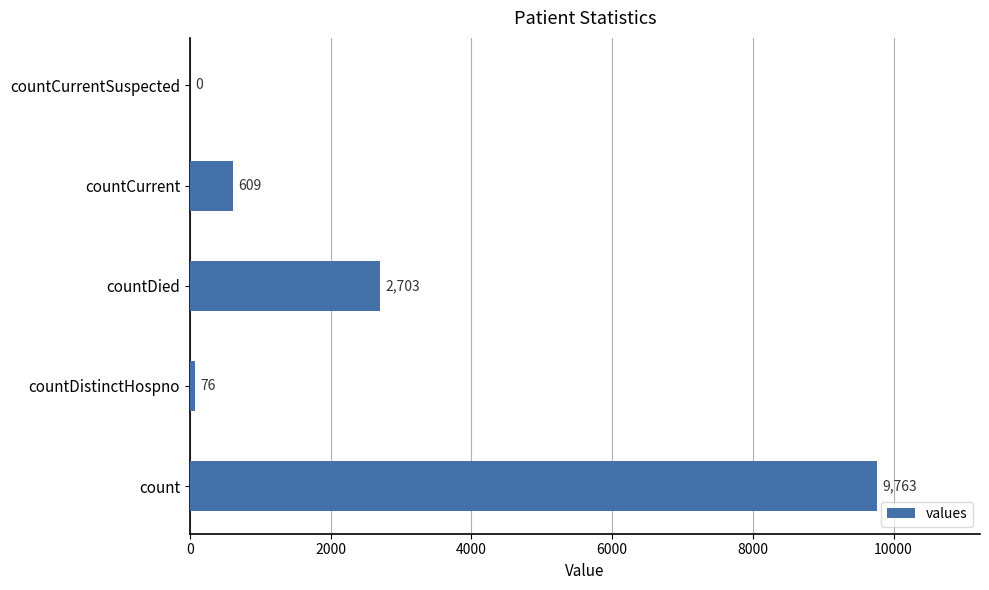

True or false: the data shows 2703 at countDied.

True